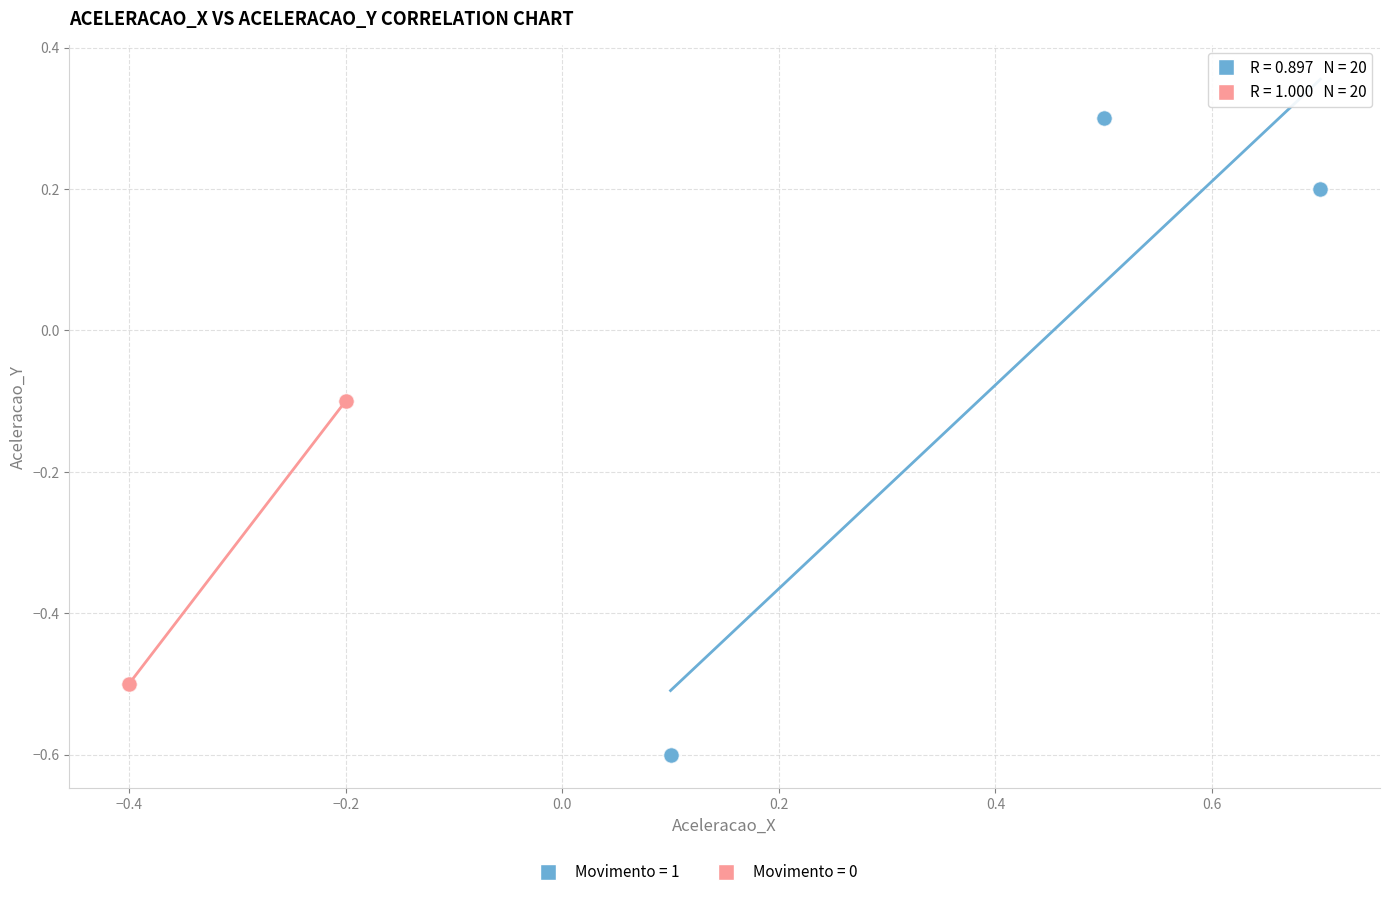

Which series contains the lowest Y value?

Movimento = 1